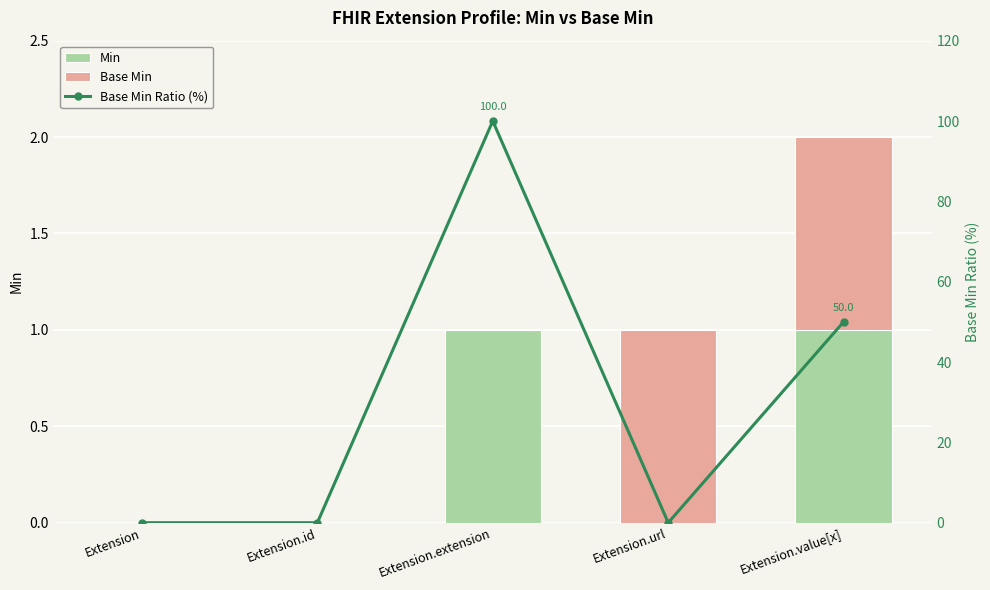

How many groups of bars are there?

5